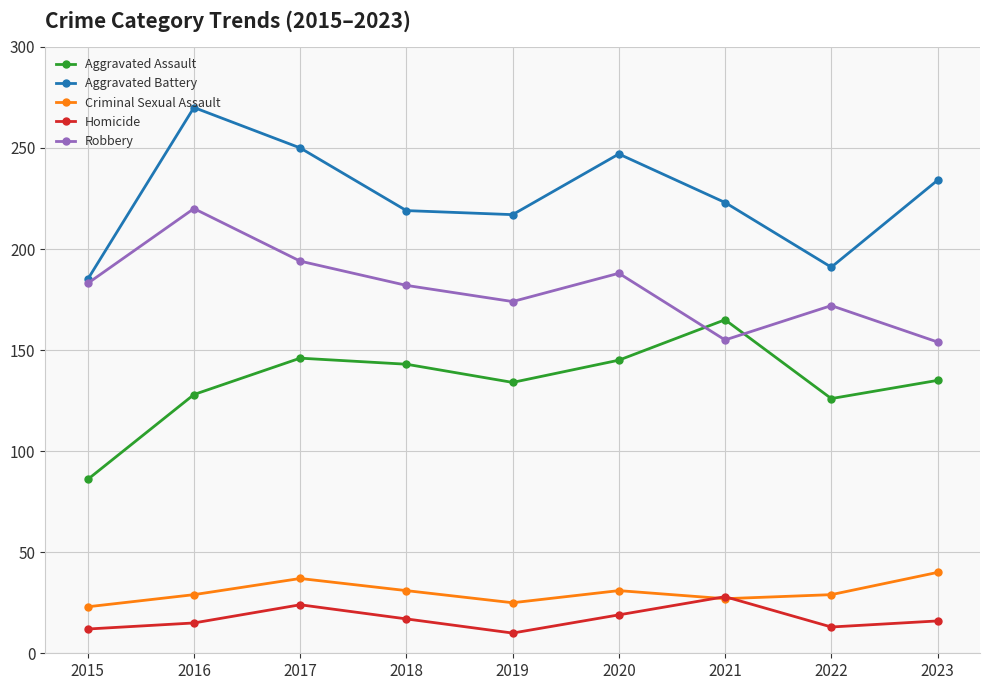

Which series has the widest spread of values?

Aggravated Battery